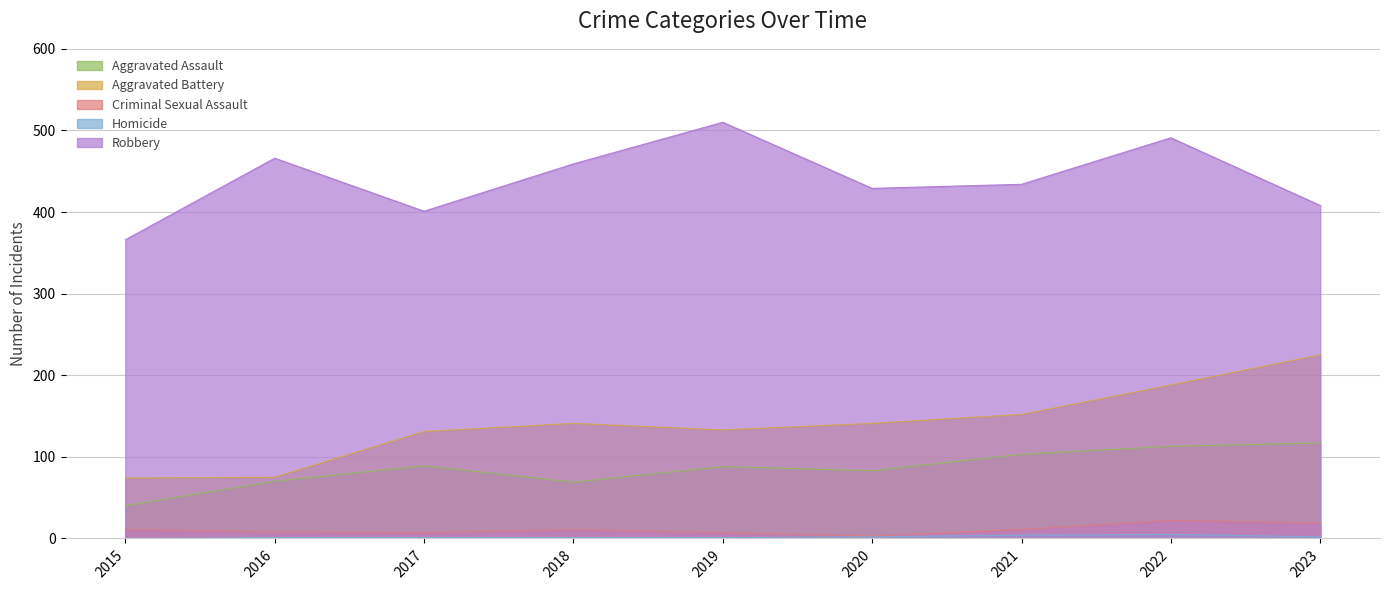

What is the sum of all Robbery values?

3964